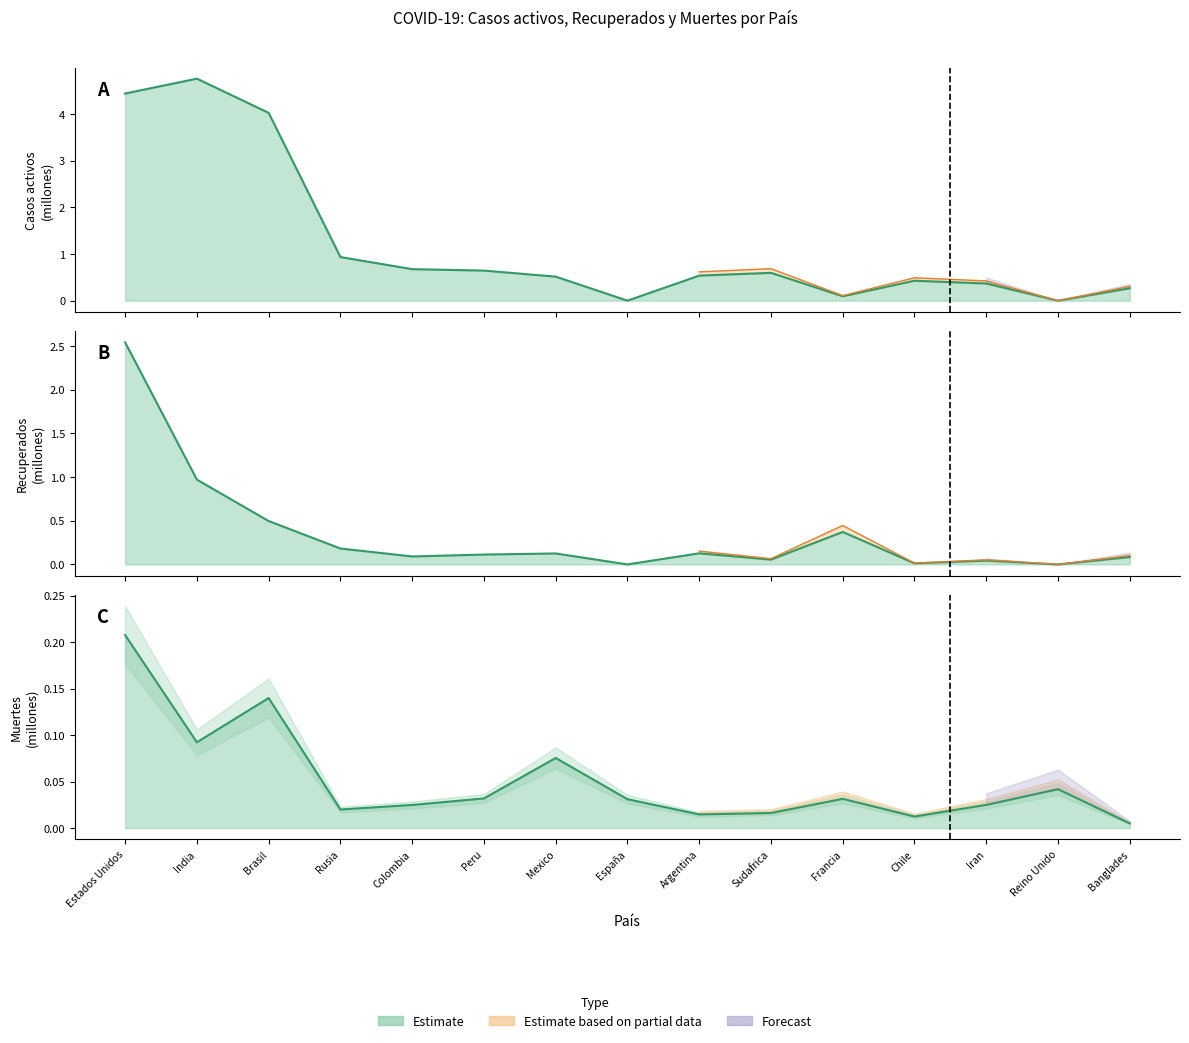

How many lines are shown in the chart?

3